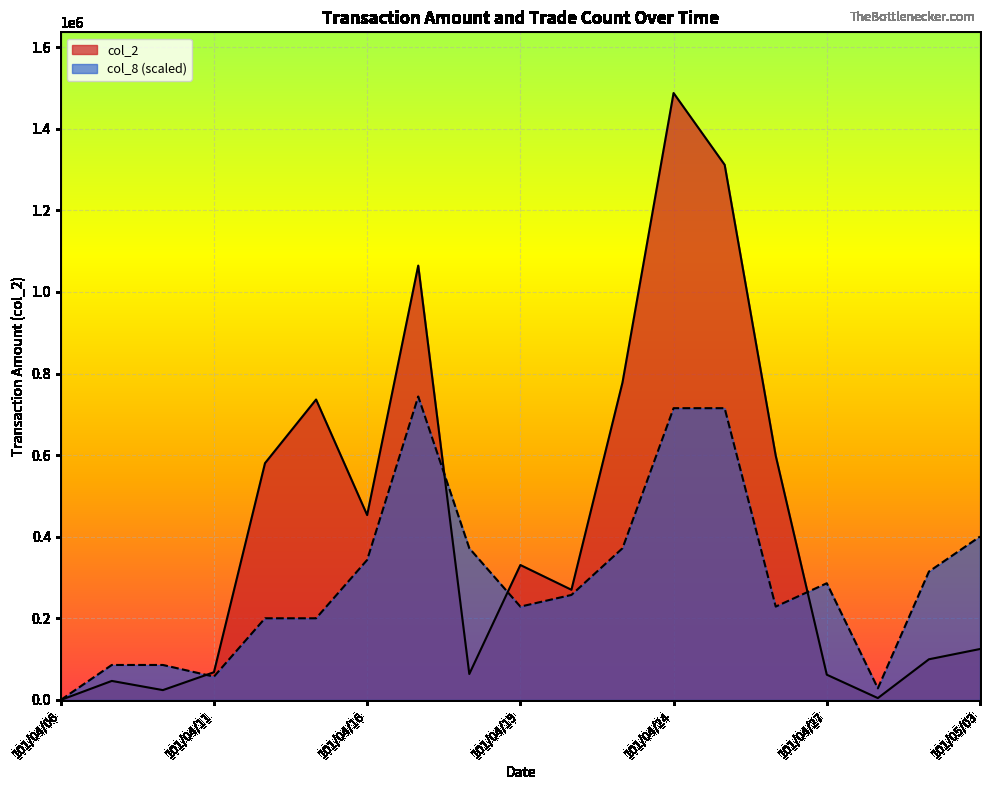

True or false: col_2 has a value of 107765.9 at 101/04/19.

False